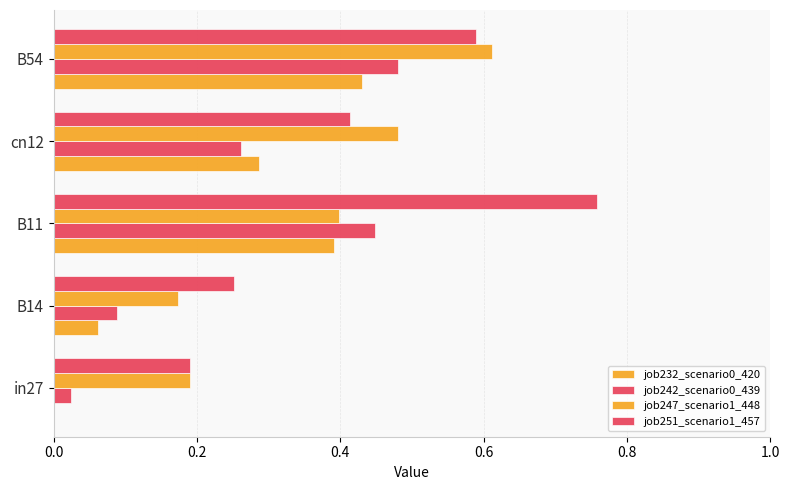

Reading left to right, list all the values displayed in this chart.

job232_scenario0_420: 0.0	0.1	0.4	0.3	0.4
job242_scenario0_439: 0.0	0.1	0.4	0.3	0.5
job247_scenario1_448: 0.2	0.2	0.4	0.5	0.6
job251_scenario1_457: 0.2	0.3	0.8	0.4	0.6